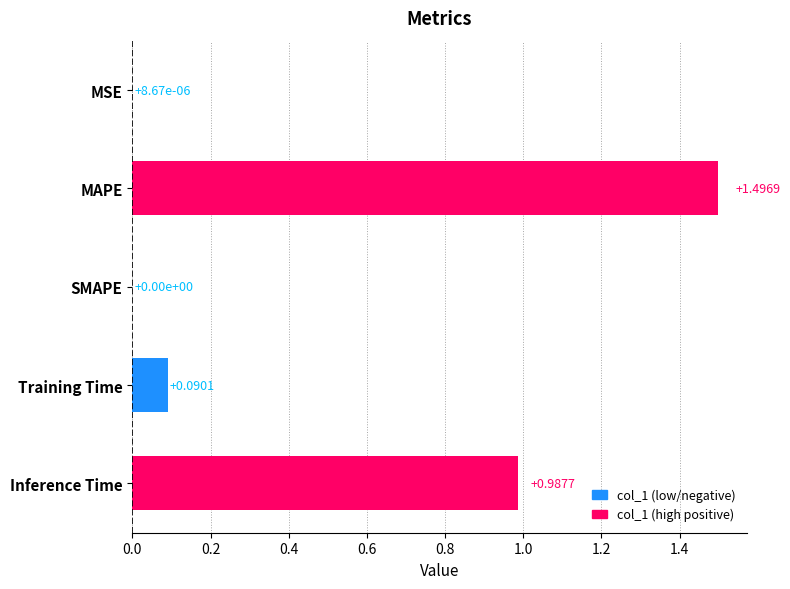

The value at SMAPE is 0.0. True or false?

True